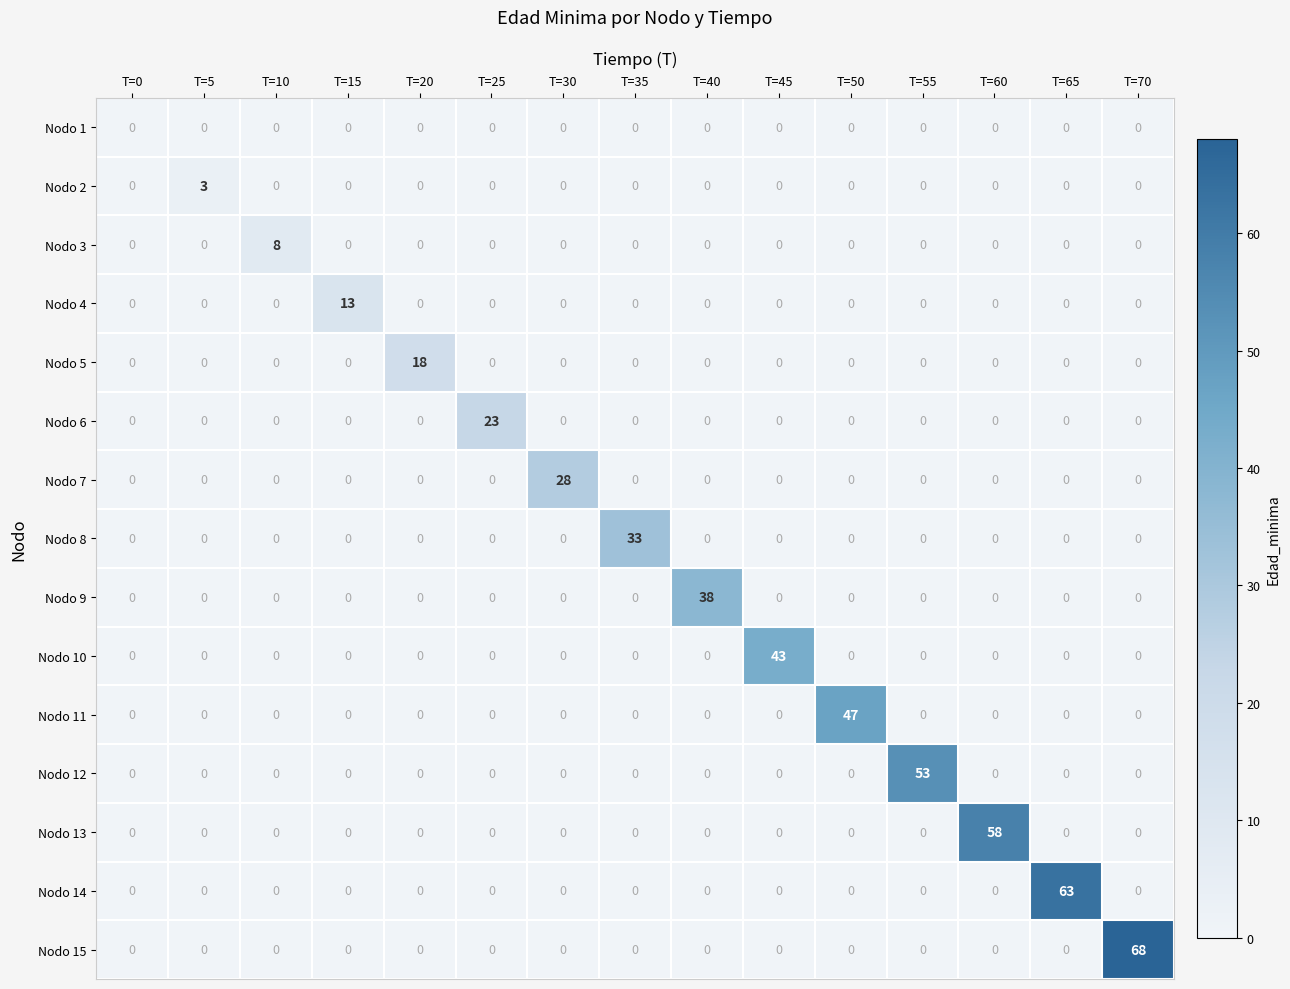

Between T=20 and T=25, which series saw the biggest shift?

Nodo 6